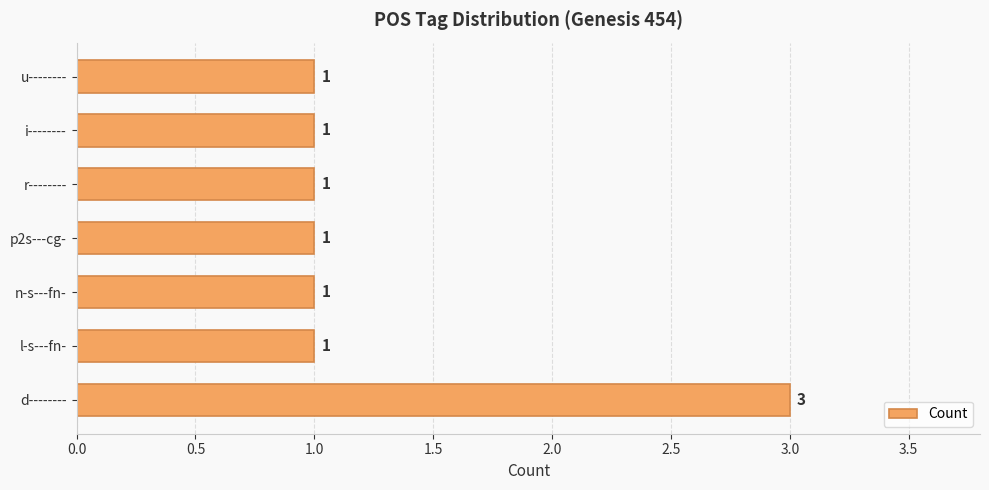

The value at r-------- is 0. True or false?

False